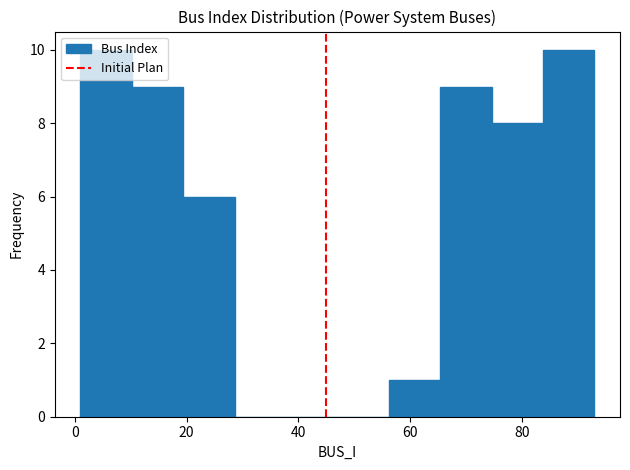

How tall is the bar that spans 74.6 to 83.8 on the x-axis? Neither the bar edges nor the heights are printed on the chart, so give them approximately, as read against the axes.

8